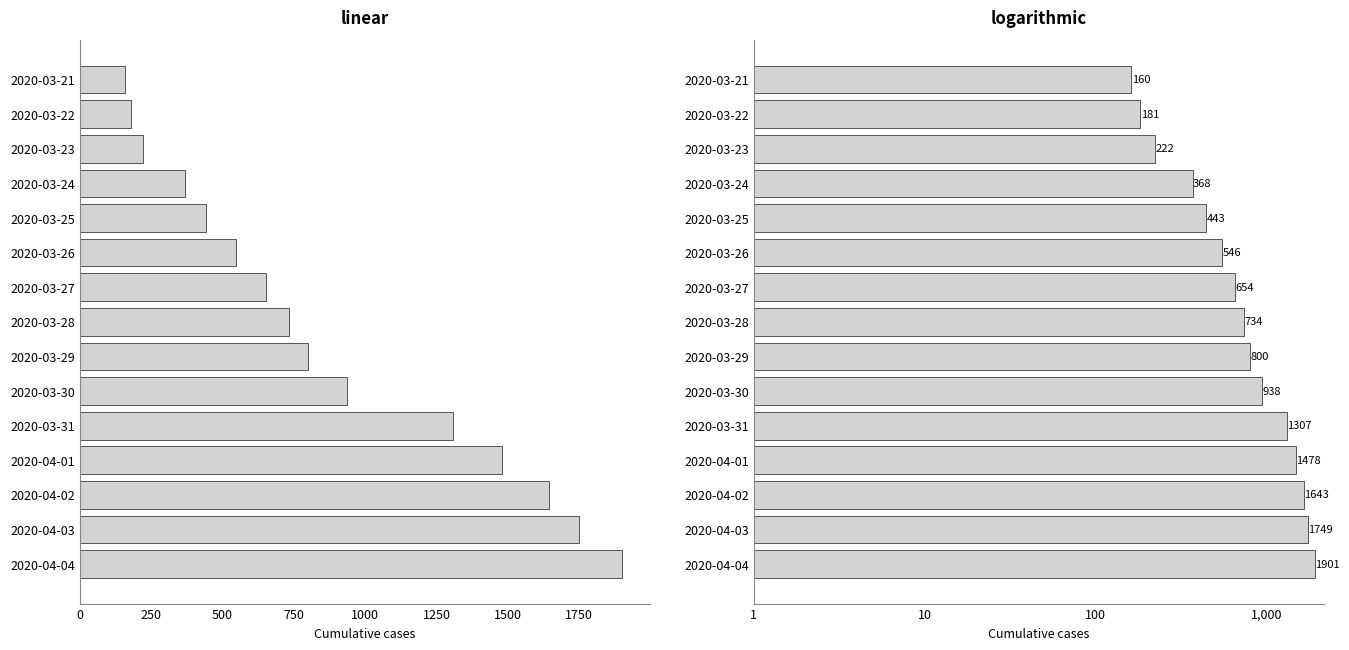

Where is the data nearest to the value 1030?

2020-03-30